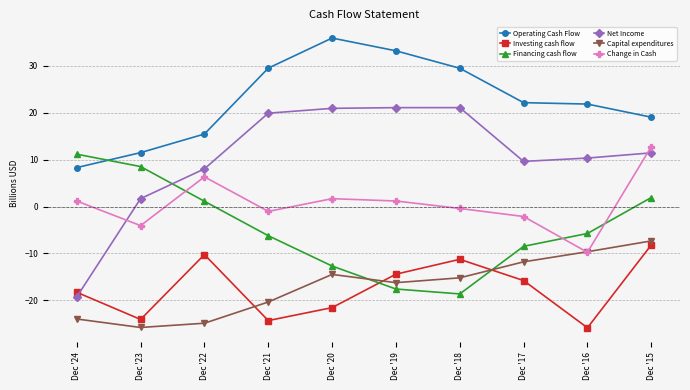

Between Dec '21 and Dec '17, which series saw the biggest shift?

Net Income